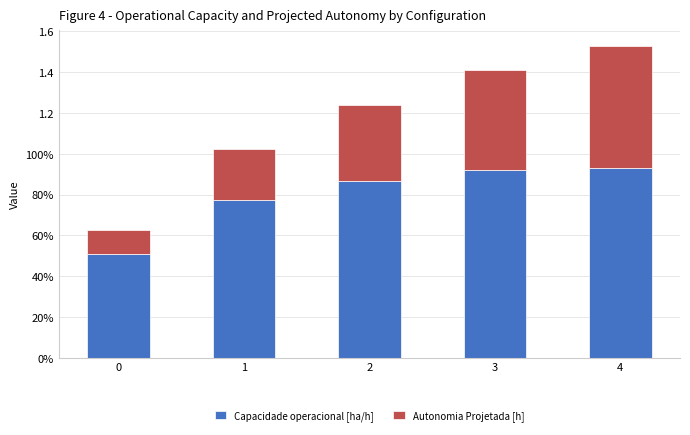

What is the average value of the Capacidade operacional [ha/h] series?

0.8